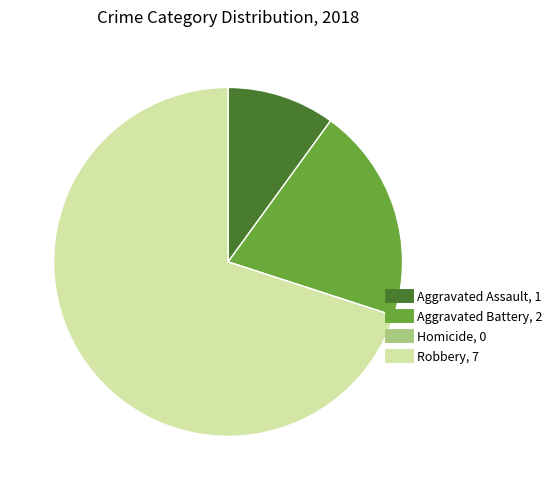

Is there any slice that represents more than half of the pie?

Yes